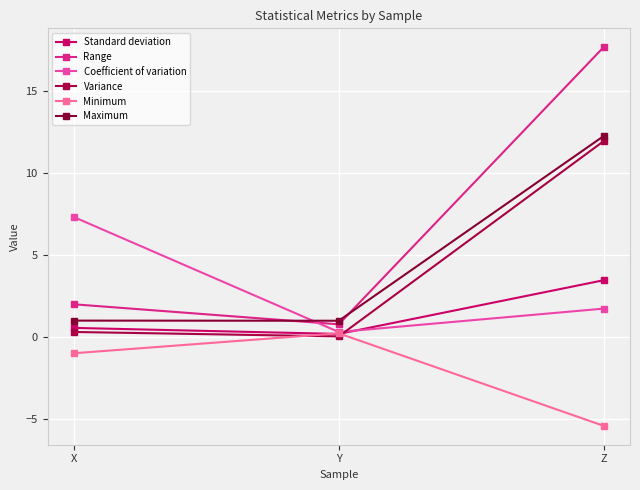

Is it true that Maximum equals 6.4 at Z?

False